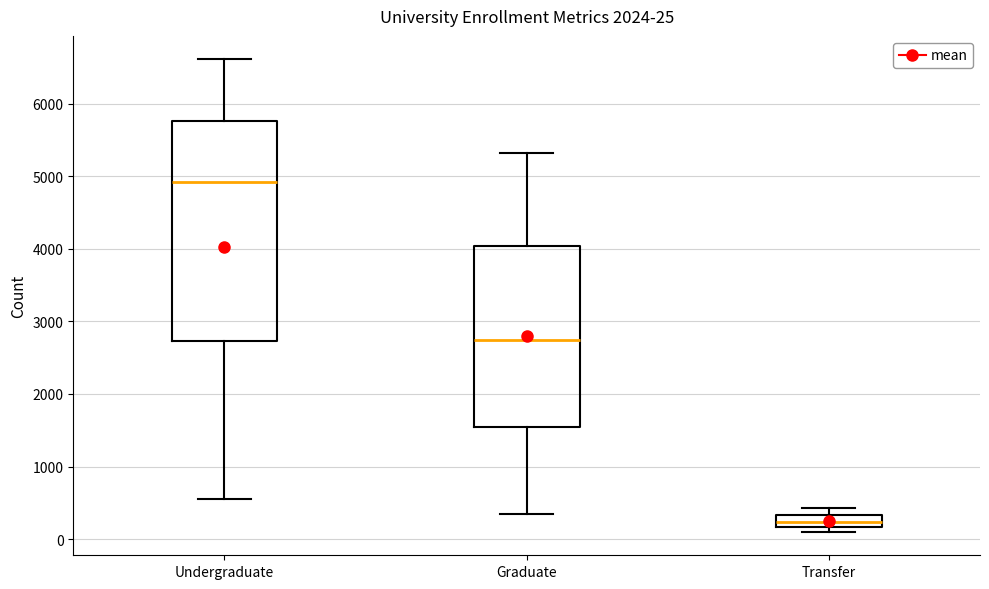

Comparing the boxes themselves (not the whiskers), which one is the tallest?

Undergraduate